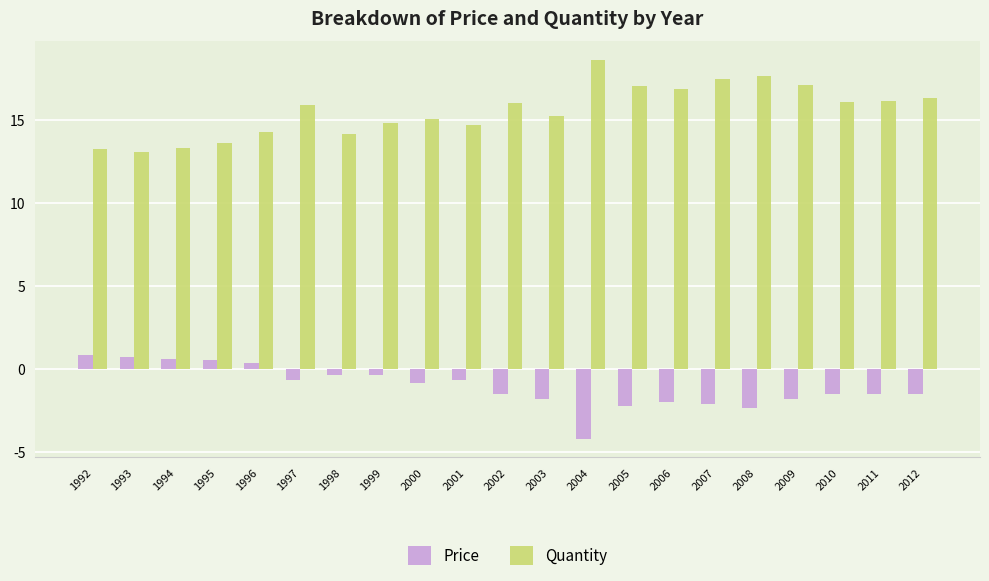

How many series are shown in this chart?

2